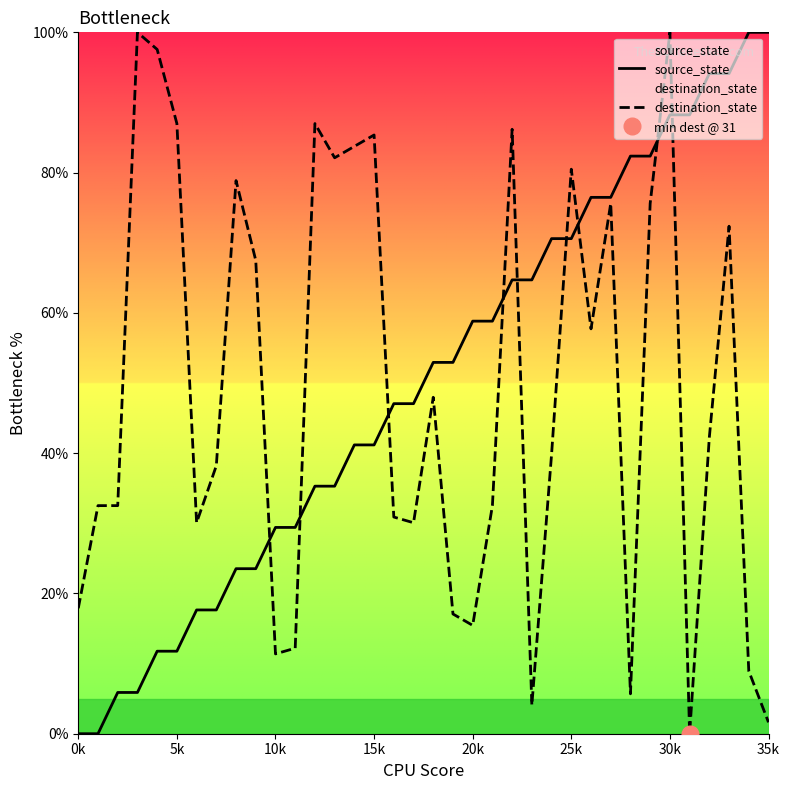

True or false: source_state has a value of 70.6 at 25k.

True